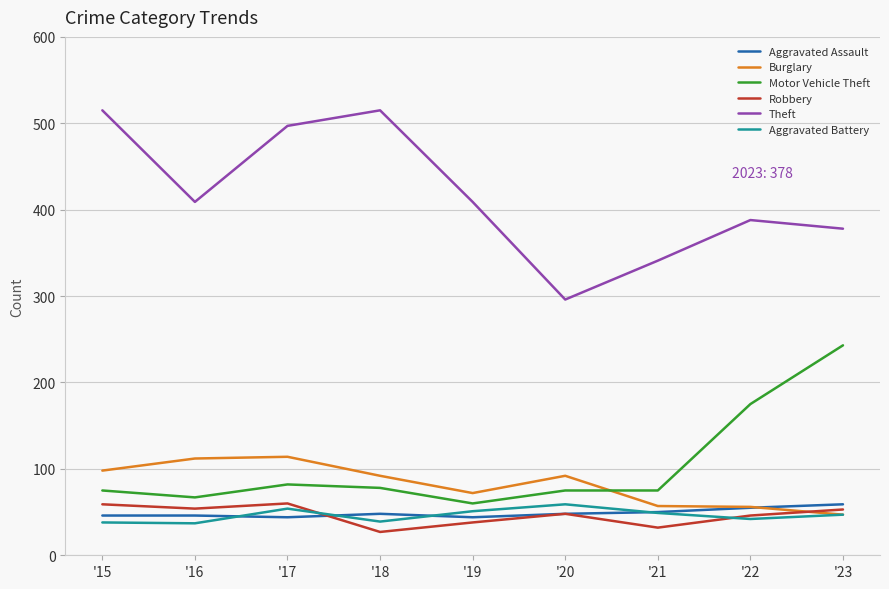

Which series has the largest range (max minus min)?

Theft